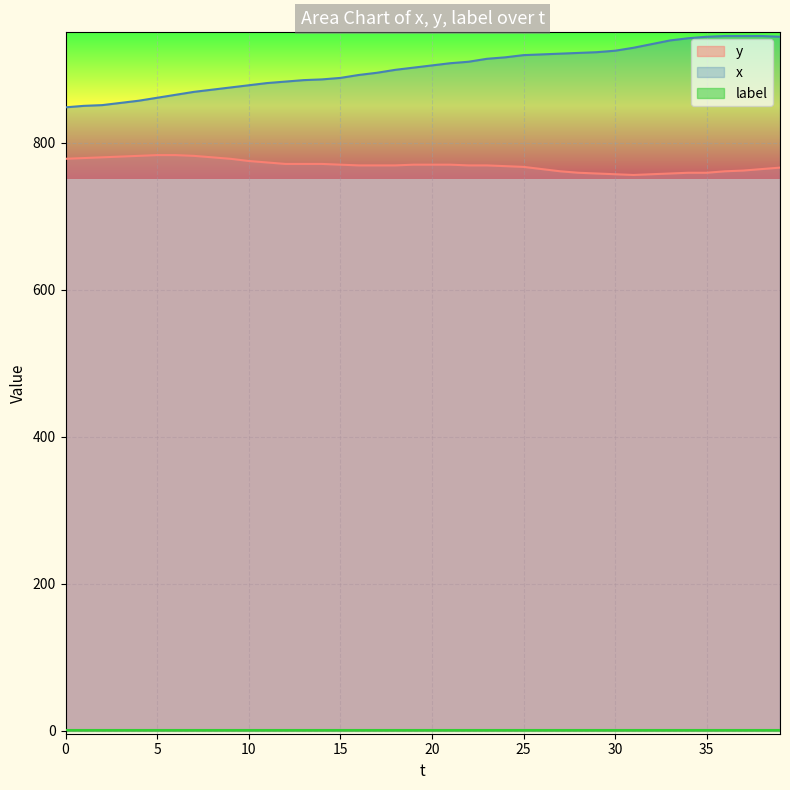

What is the greatest value displayed?

945